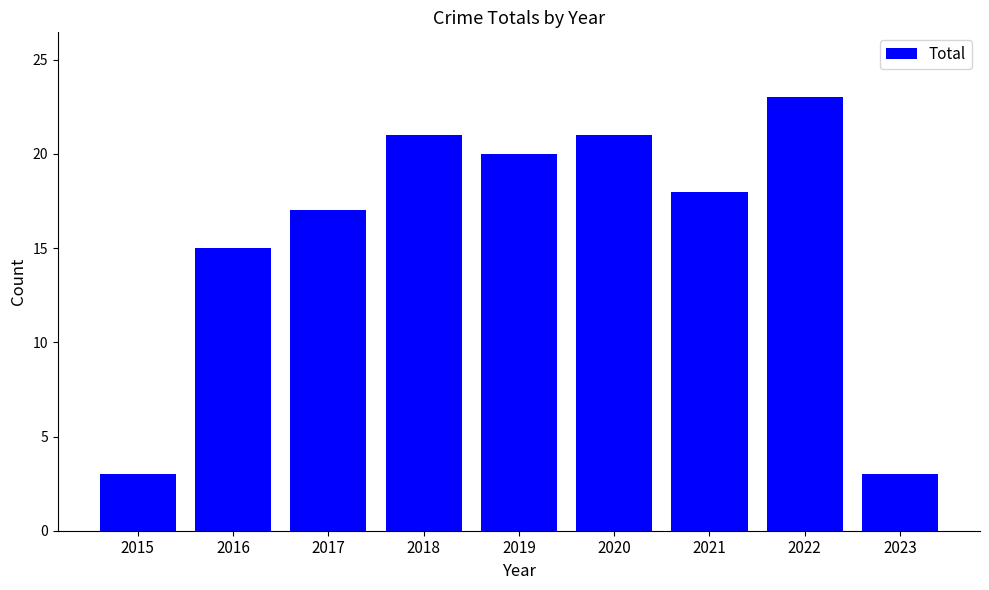

What is the minimum value shown in the chart?

3